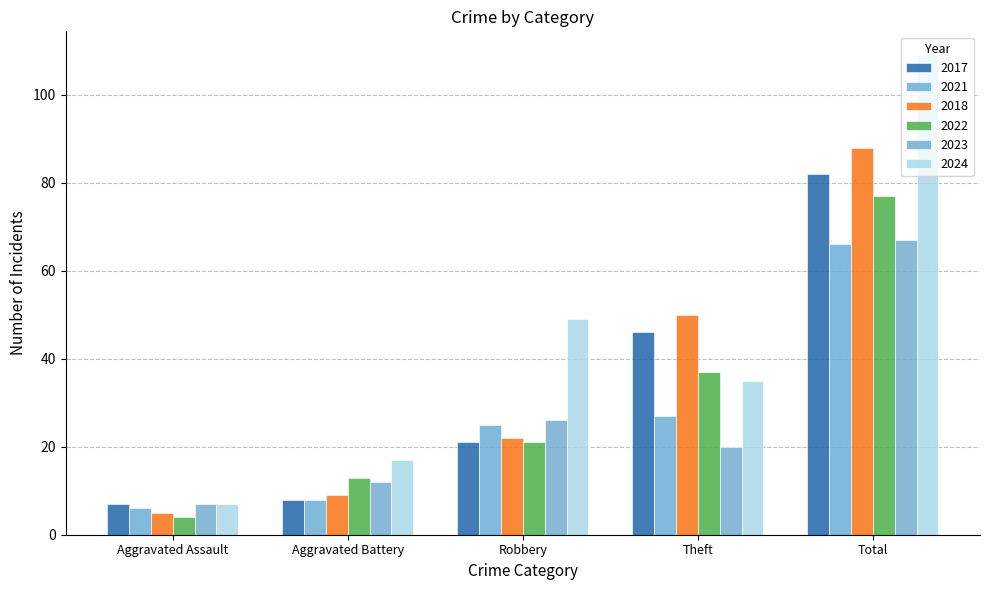

What is the sum of all 2017 values?

164